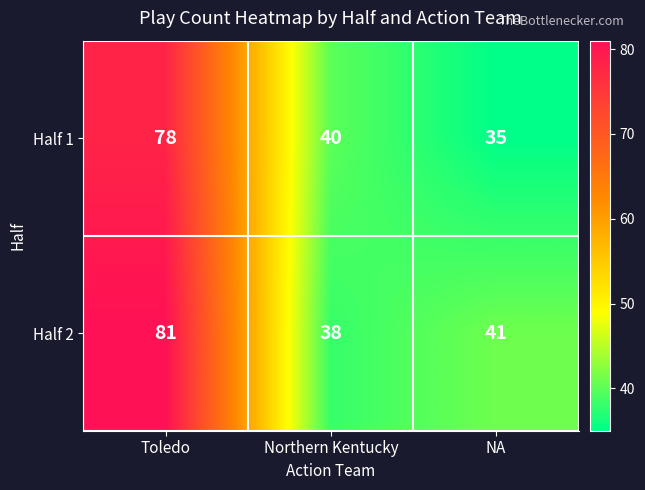

Reading left to right, what are all the values shown in this chart?

Half 1: Toledo=78	Northern Kentucky=40	NA=35
Half 2: Toledo=81	Northern Kentucky=38	NA=41